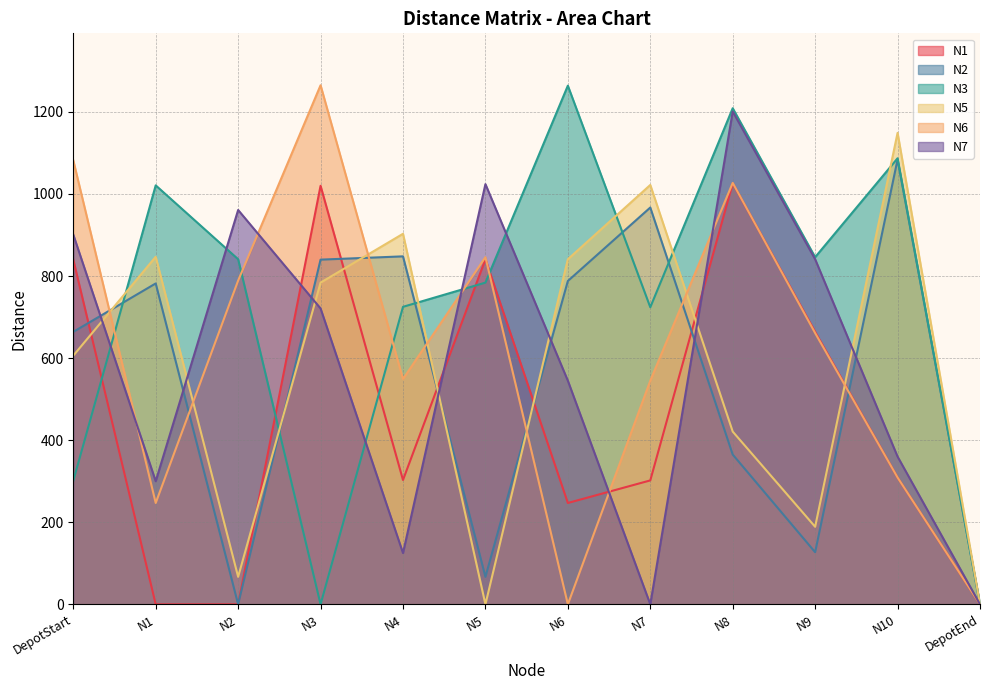

True or false: N2 has a value of 365 at N8.

True